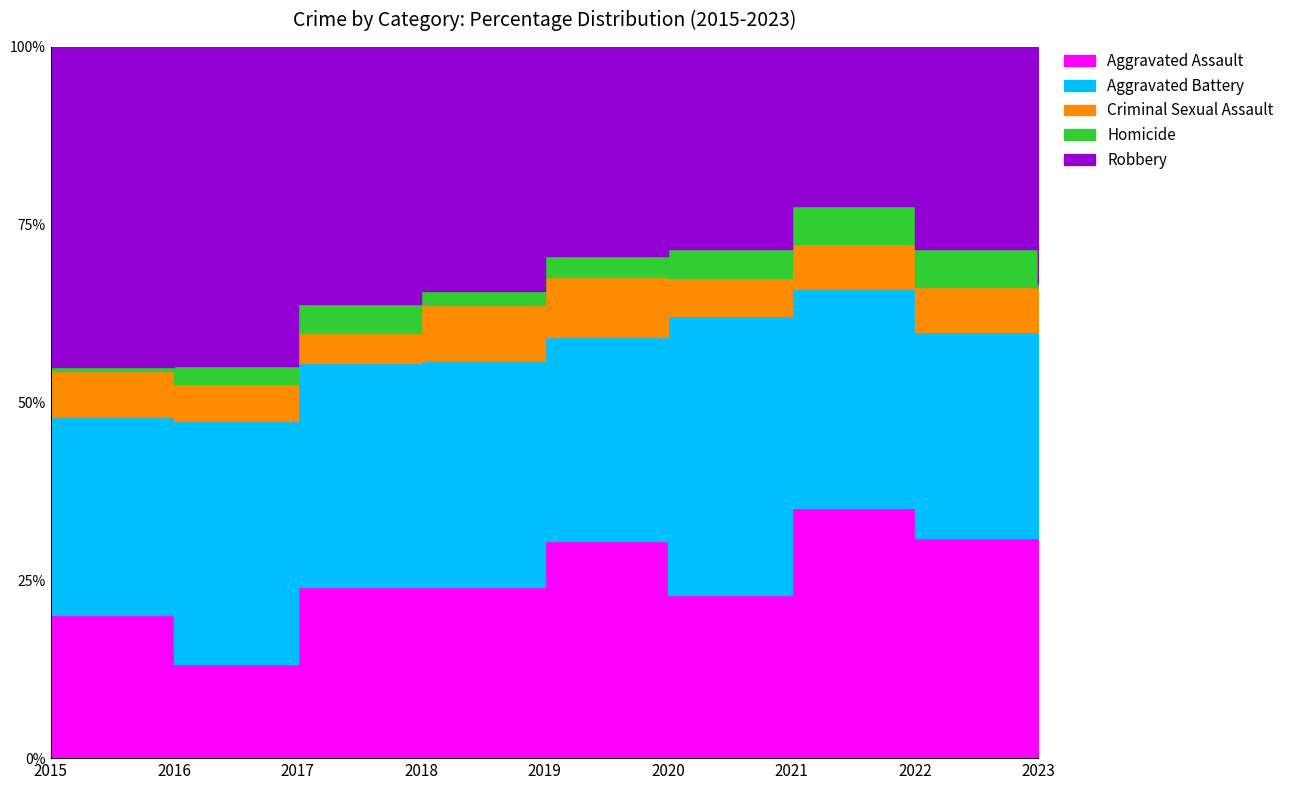

The Homicide series shows 6 at 2022. True or false?

False